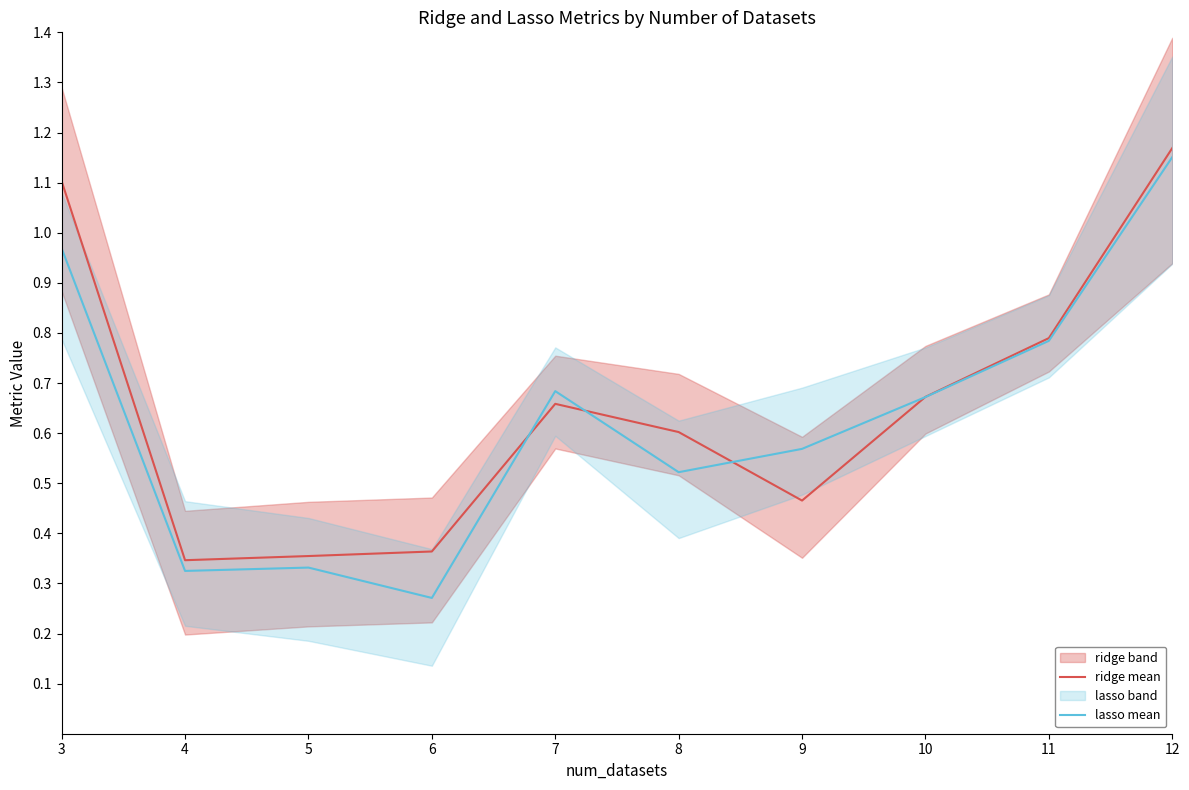

Which label corresponds to the largest value in the chart?

12